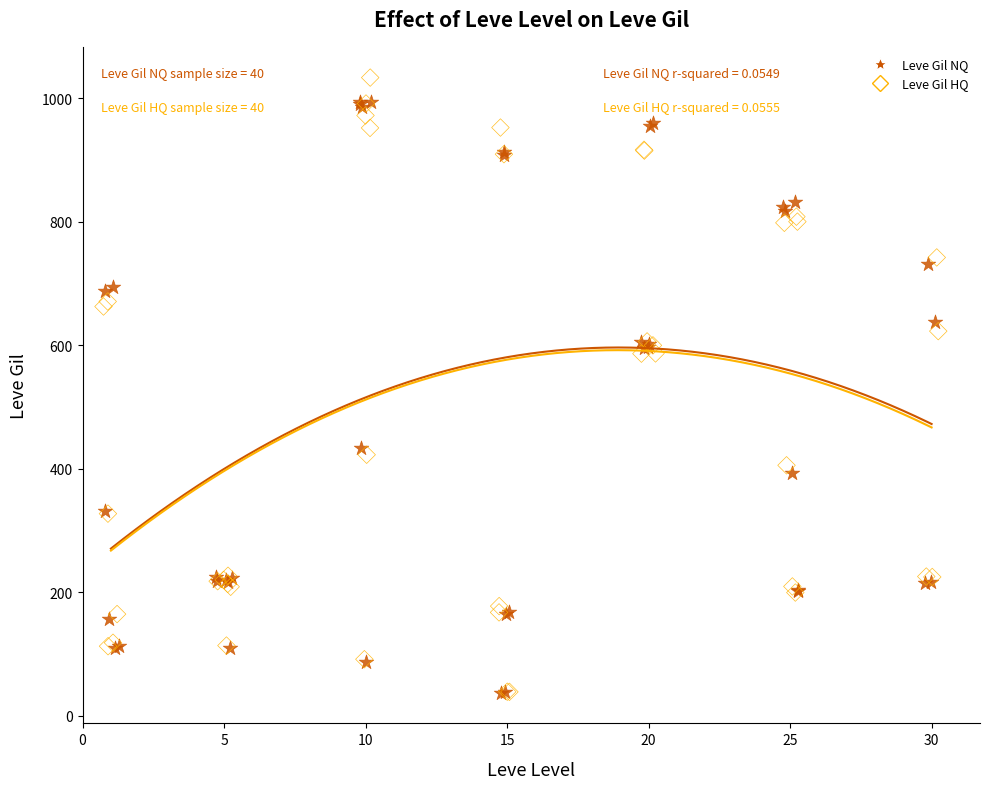

What are all the series names shown in the legend?

Leve Gil NQ, Leve Gil HQ